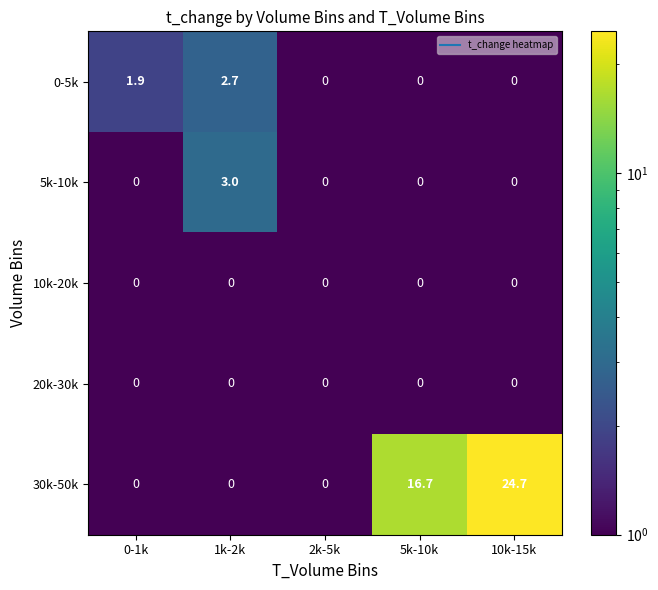

Which series changed the most between 5k-10k and 10k-15k?

30k-50k